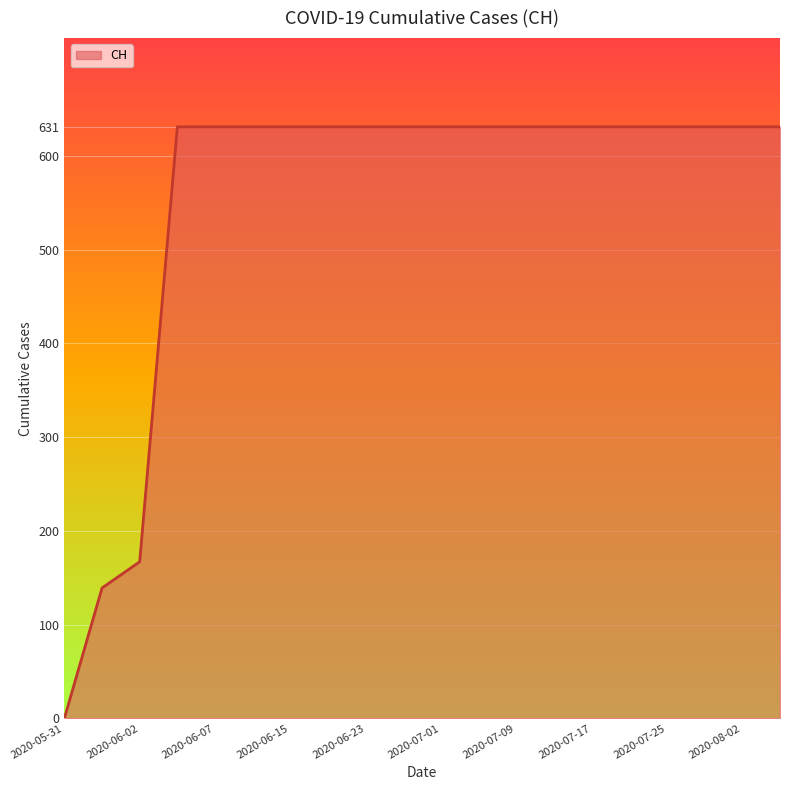

What is the maximum value shown in the chart?

631